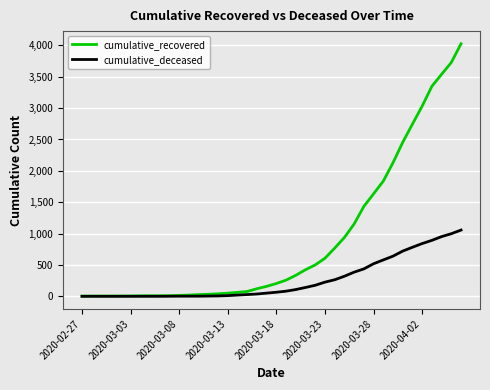

How many categories are shown in the chart?

40